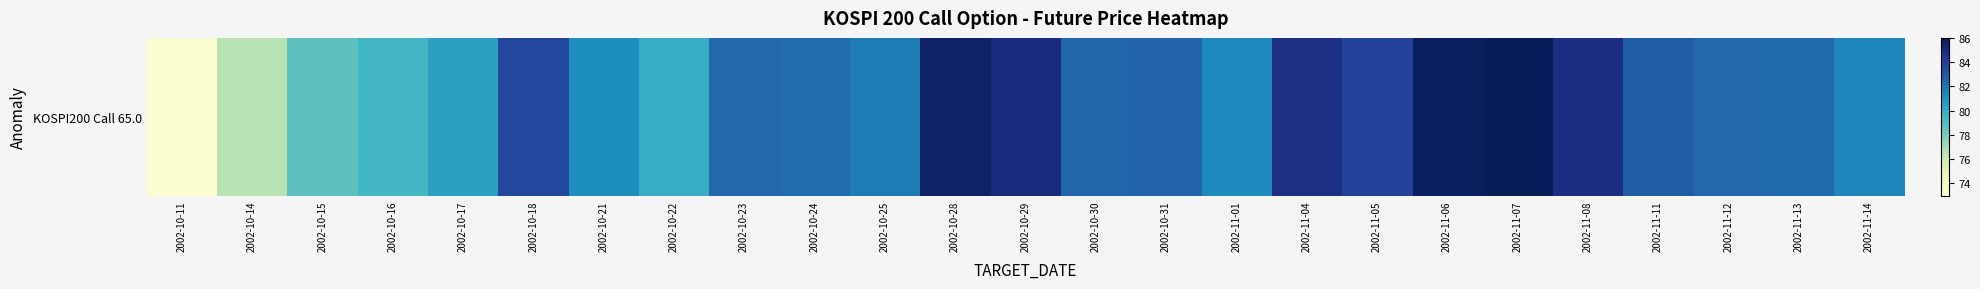

List the labels in order of value, smallest first.

2002-10-11, 2002-10-14, 2002-10-15, 2002-10-16, 2002-10-22, 2002-10-17, 2002-10-21, 2002-11-01, 2002-11-14, 2002-10-25, 2002-10-24, 2002-11-13, 2002-10-23, 2002-11-12, 2002-10-30, 2002-10-31, 2002-11-11, 2002-10-18, 2002-11-05, 2002-11-04, 2002-11-08, 2002-10-29, 2002-10-28, 2002-11-06, 2002-11-07